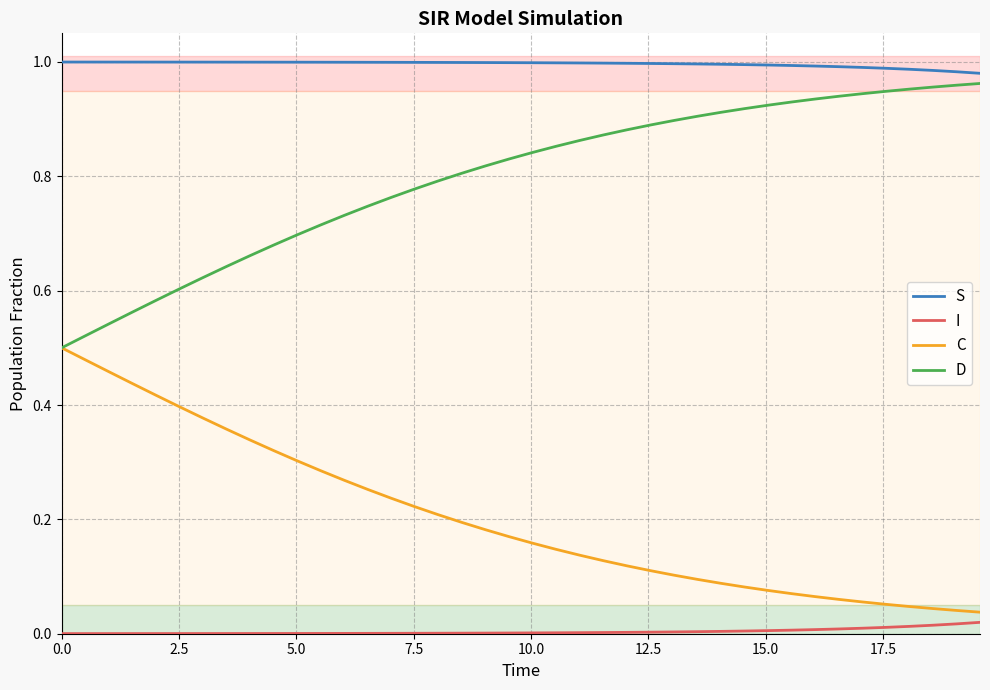

True or false: C and S intersect in this chart.

False